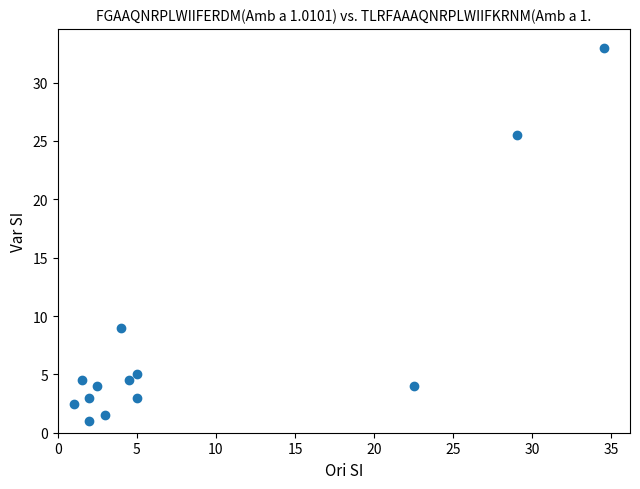

What is the range of X values (max minus min)?

33.5